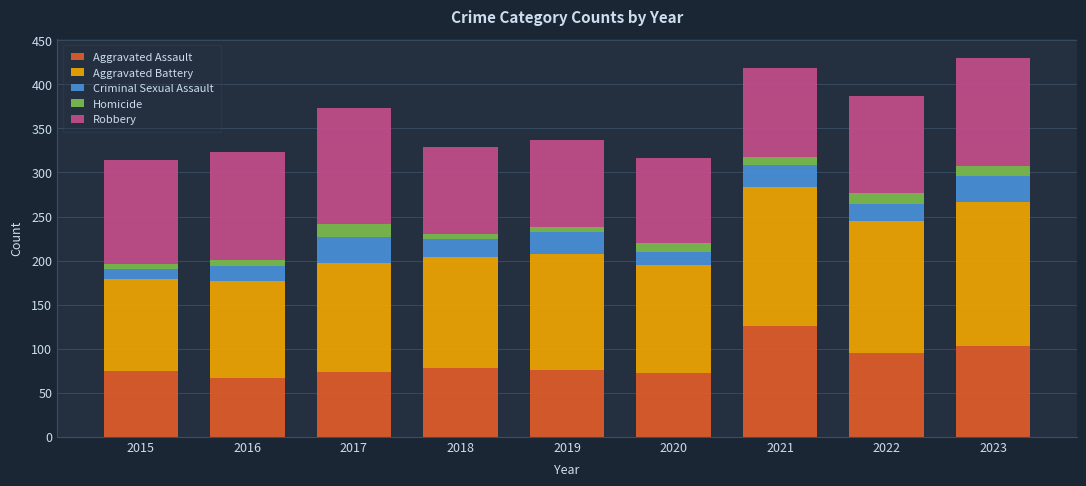

Does the chart contain stacked bars?

Yes